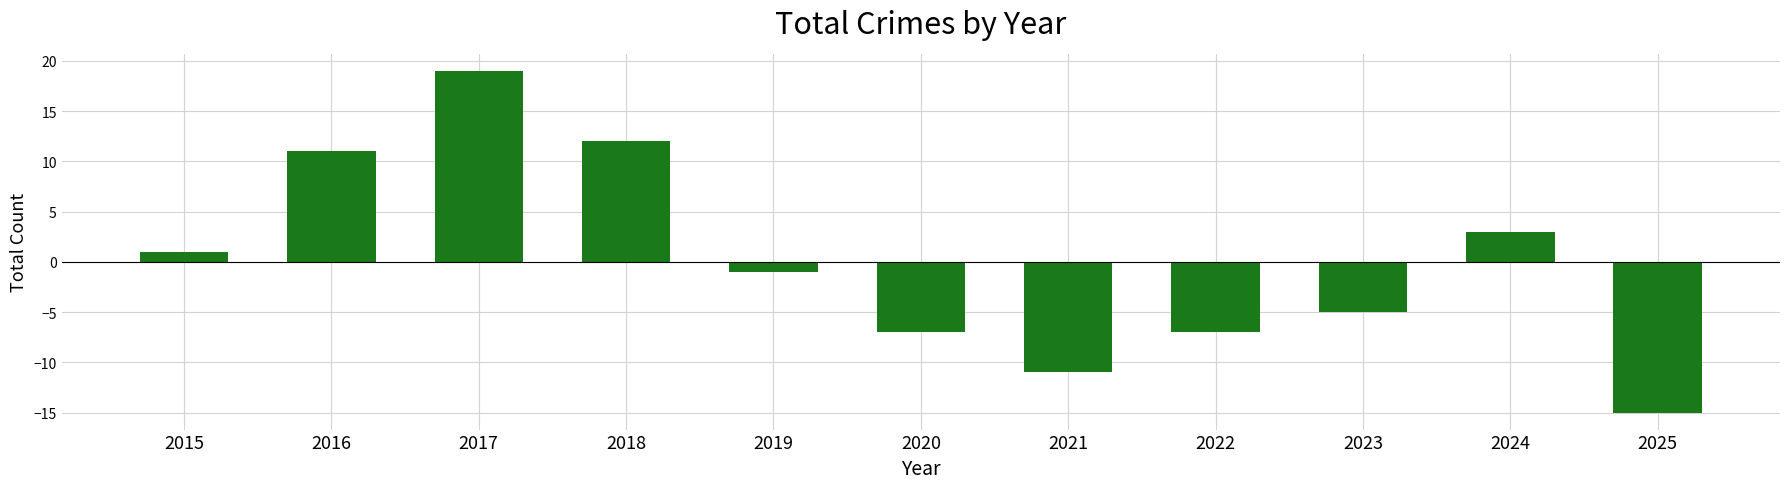

Reading right to left, what are all the values shown in this chart?

2025=-15	2024=3	2023=-5	2022=-7	2021=-11	2020=-7	2019=-1	2018=12	2017=19	2016=11	2015=1